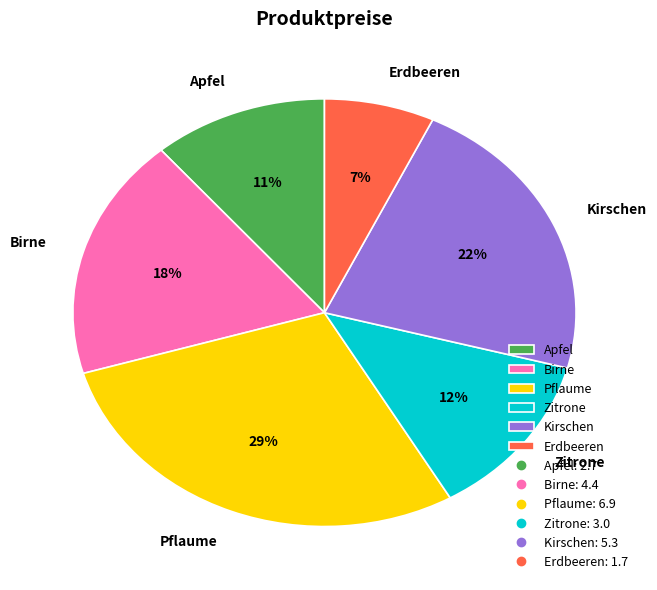

Is it true that Erdbeeren is 7% of the pie?

True